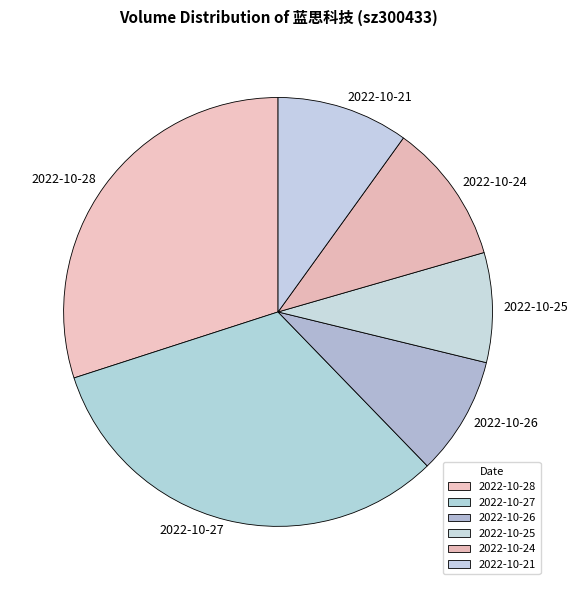

Rank the categories by value from lowest to highest.

2022-10-25, 2022-10-26, 2022-10-21, 2022-10-24, 2022-10-28, 2022-10-27